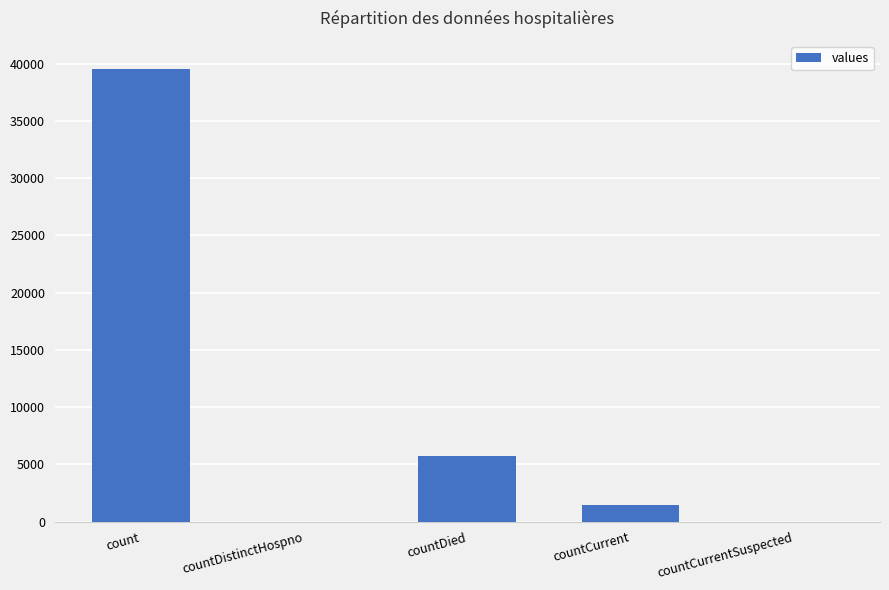

Reading left to right, list all the values displayed in this chart.

39537	0	5756	1492	0